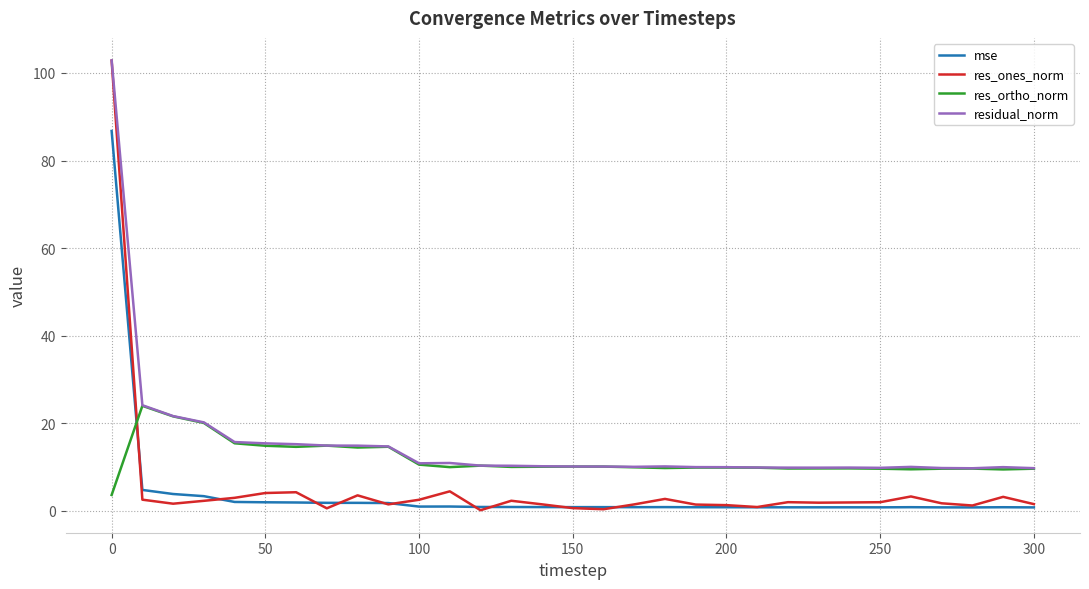

True or false: residual_norm and mse intersect in this chart.

False